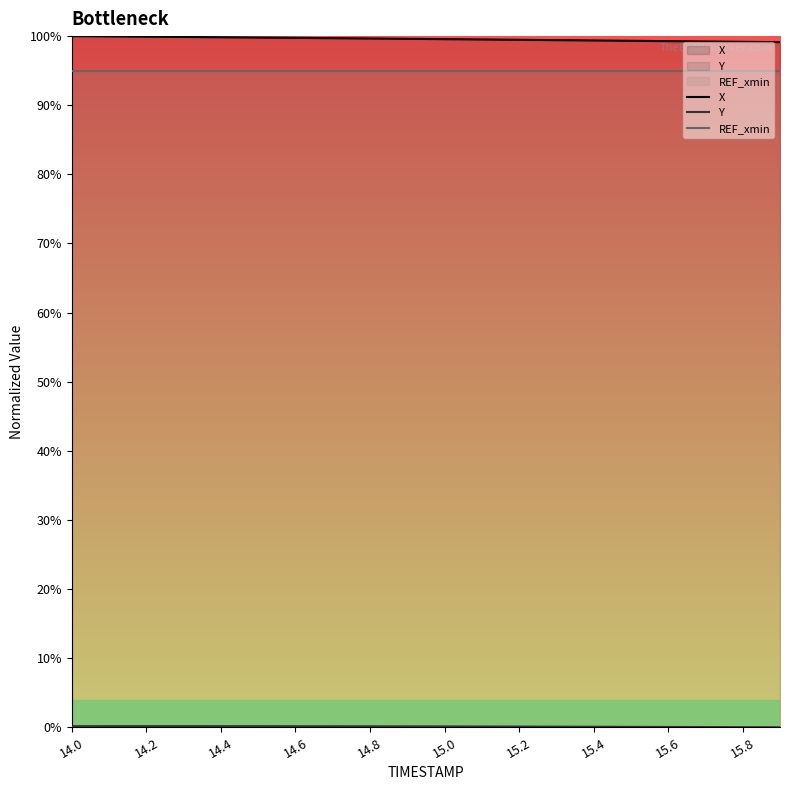

True or false: Y and REF_xmin intersect in this chart.

False